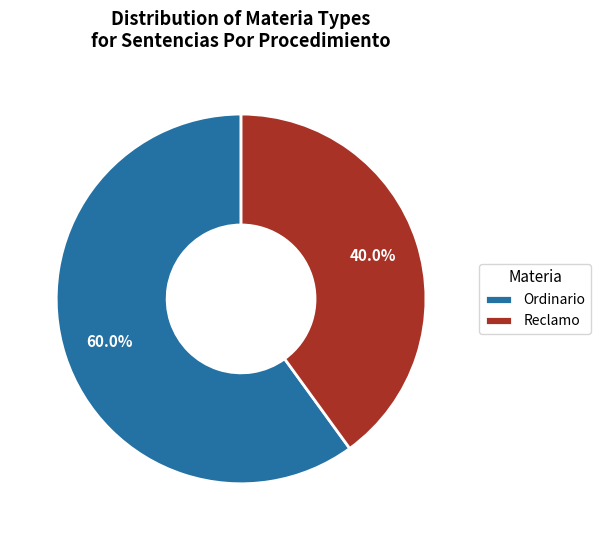

True or false: Ordinario accounts for 45% of the total.

False